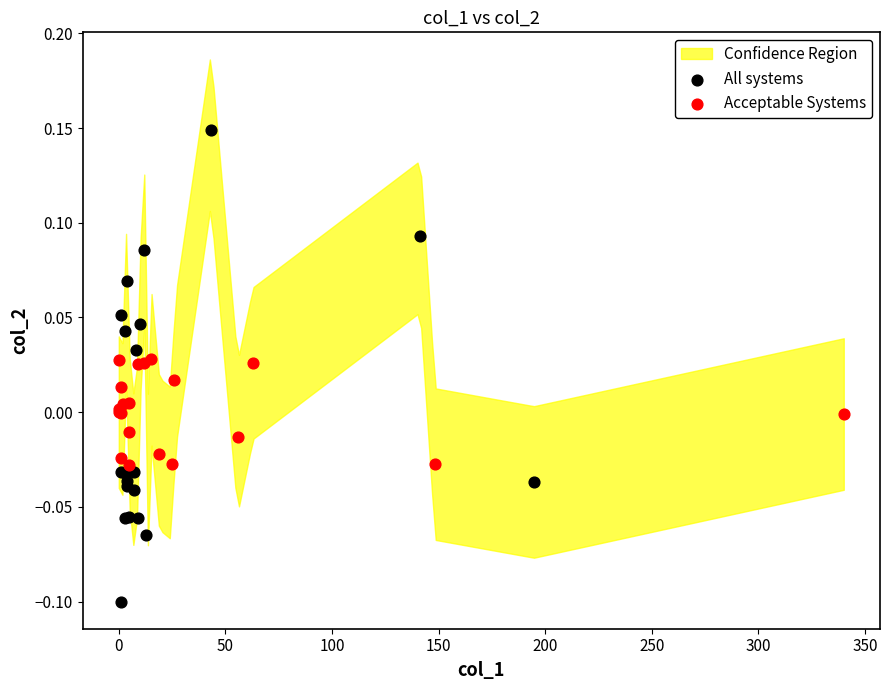

Which series reaches the minimum Y coordinate?

All systems